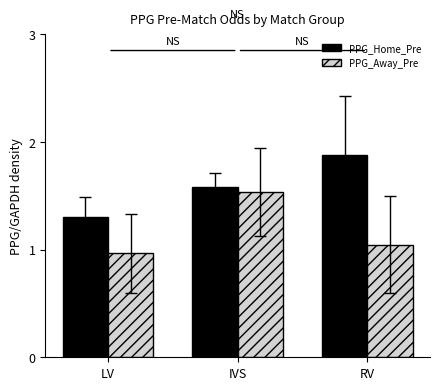

What is the difference between the PPG_Away_Pre values at IVS and LV?

0.6